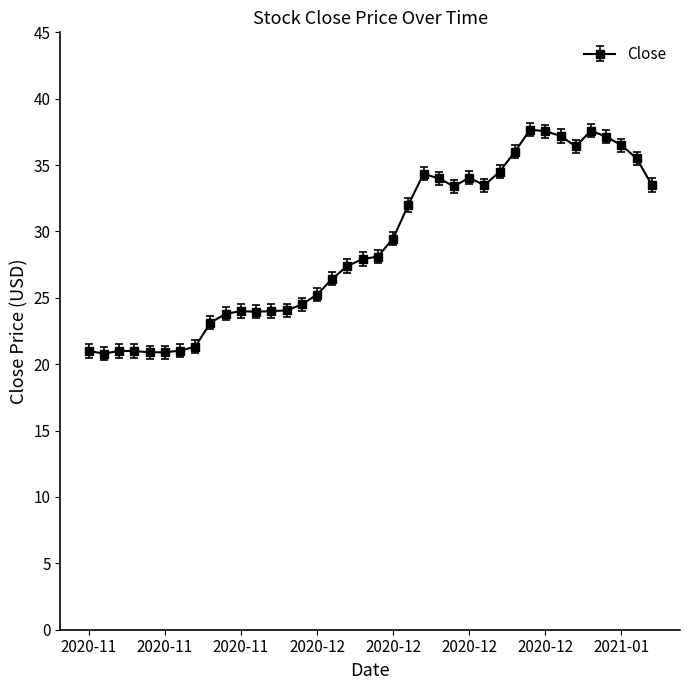

What is the maximum value shown in the chart?

37.7